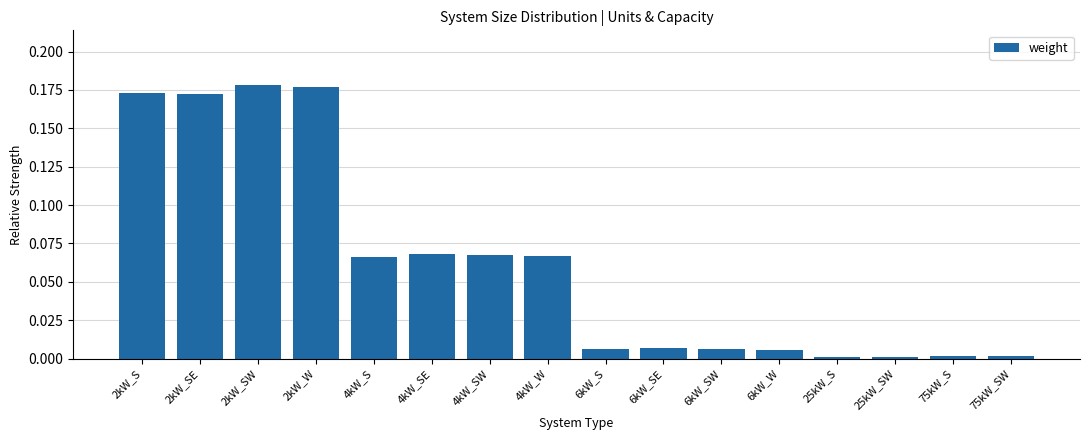

What position from the left is 4kW_S?

5